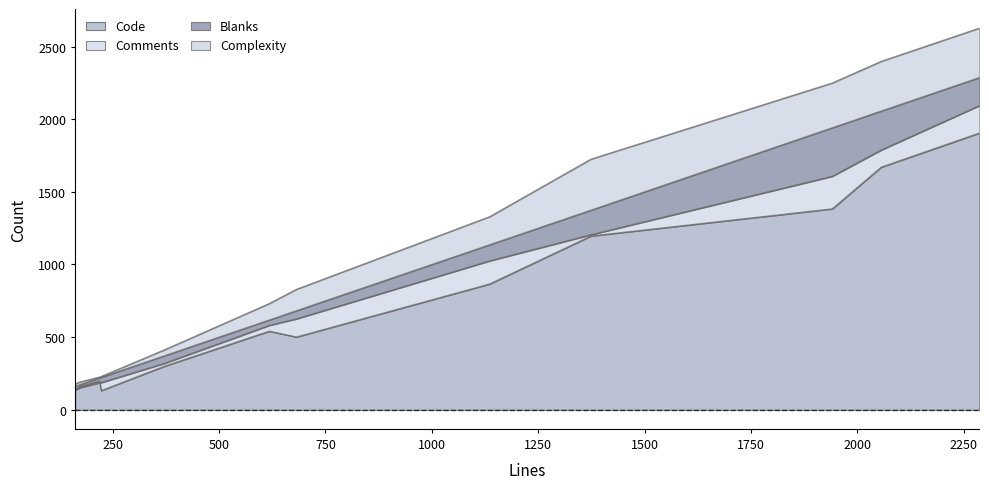

What is the difference between the second highest and second lowest values in the Comments series?

181